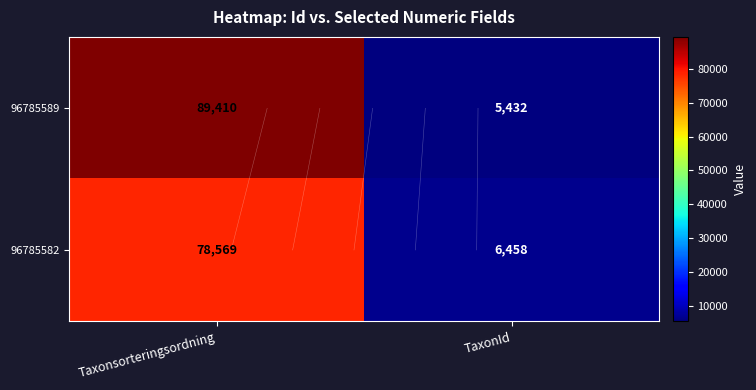

Count the 96785582 values in the range 6458 to 78569.

2